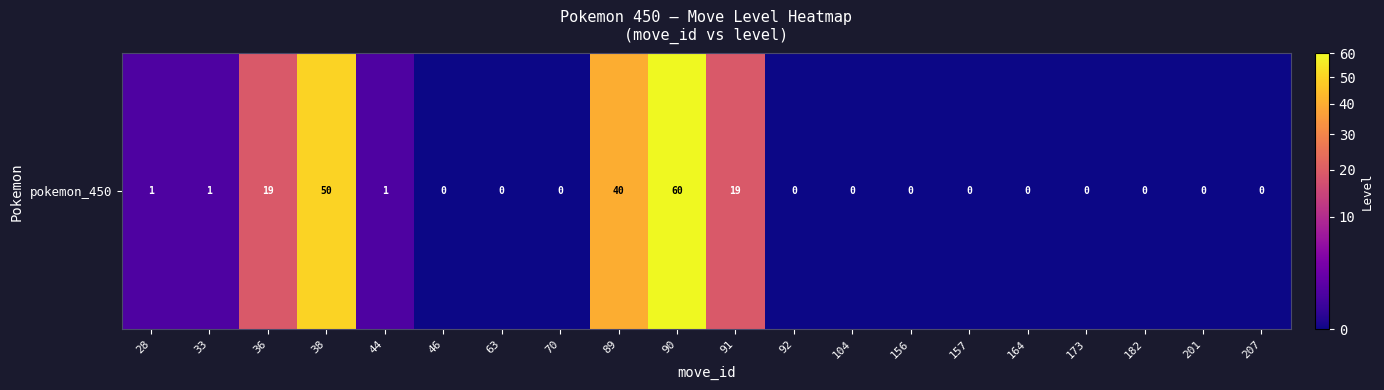

How many values are above zero?

8